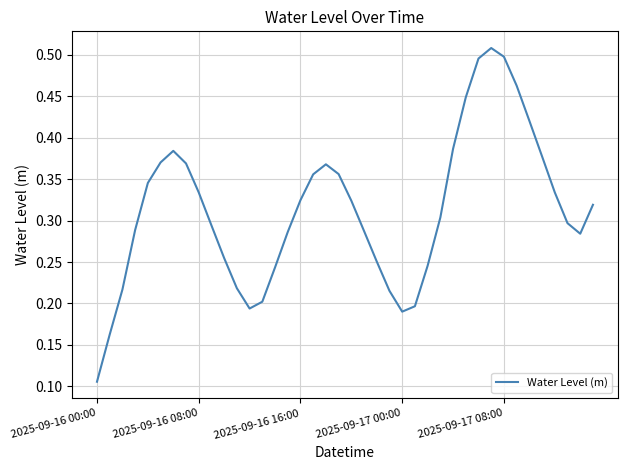

At which label is the value closest to 0?

2025-09-16 00:00